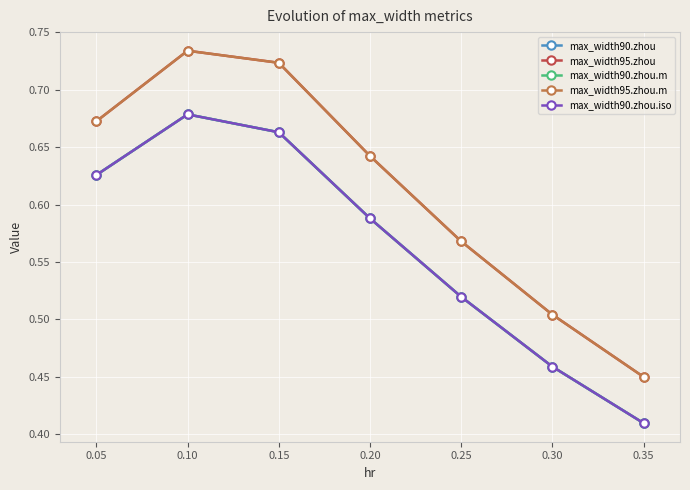

True or false: max_width90.zhou.m and max_width95.zhou intersect in this chart.

False